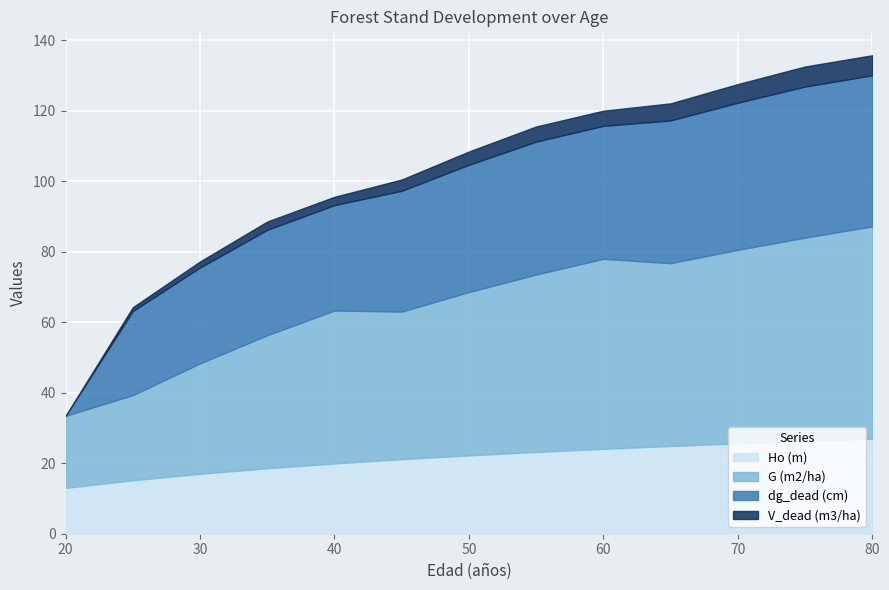

Rank the categories by G (m2/ha) value from highest to lowest.

80, 75, 70, 60, 65, 55, 50, 40, 45, 35, 30, 25, 20